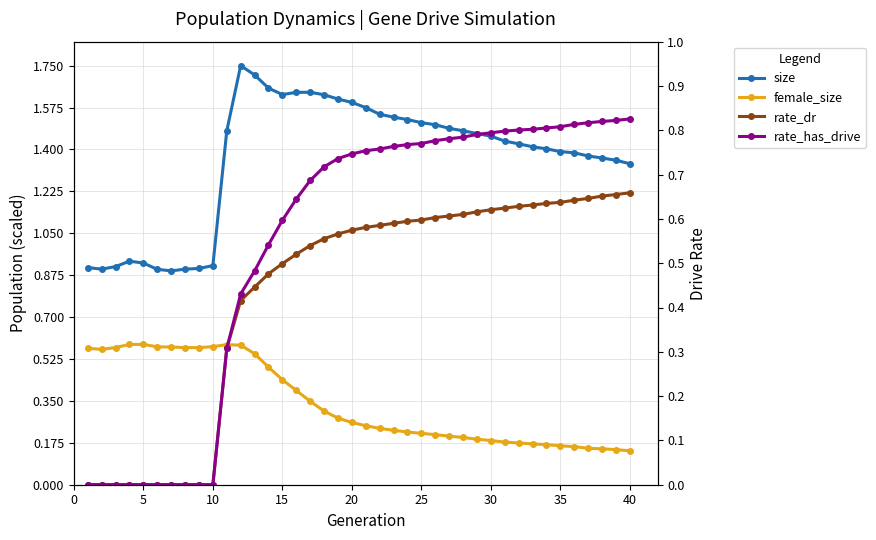

Is it true that female_size equals 0.3 at 15?

False